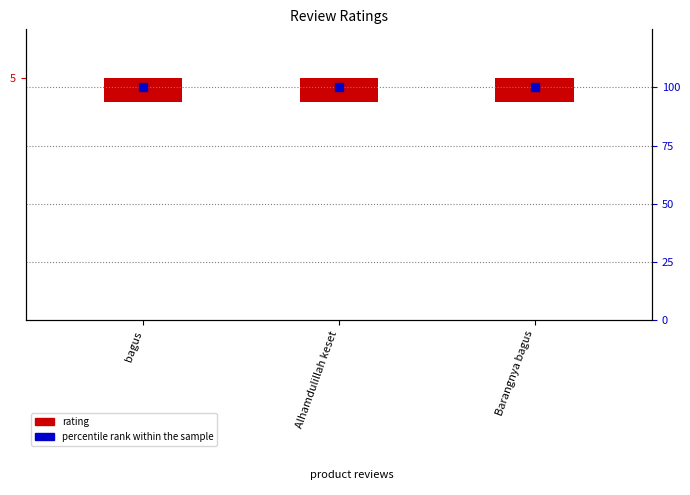

What are all the series names shown in the legend?

rating, percentile rank within the sample